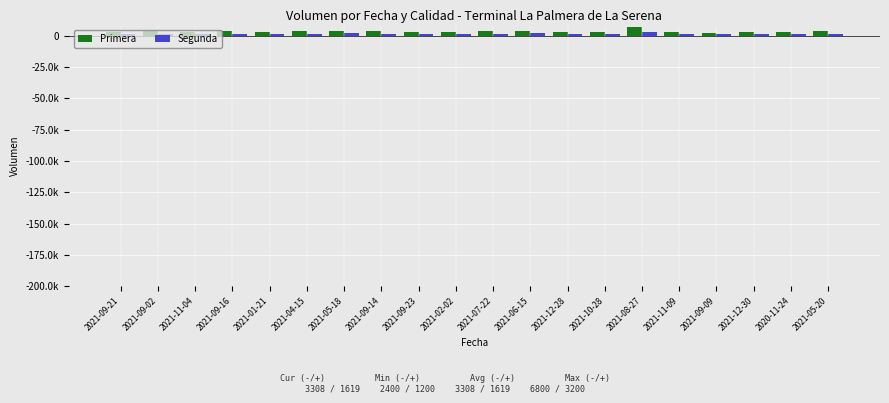

List the series in order of their peak value, lowest first.

Segunda, Primera